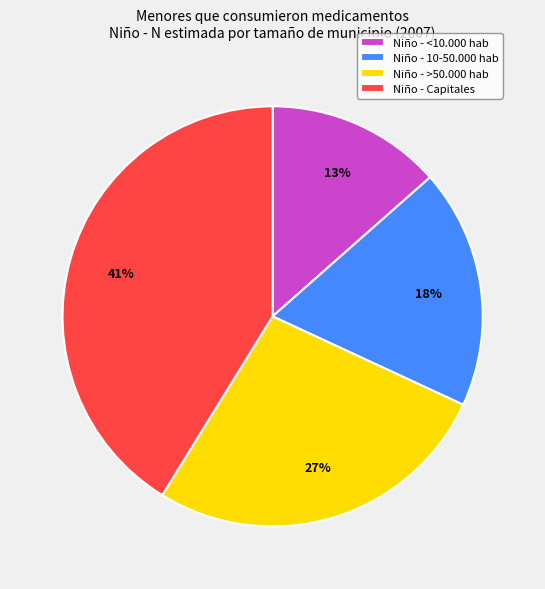

Do Niño - >50.000 hab and Niño - 10-50.000 hab together represent more than half of the pie?

No